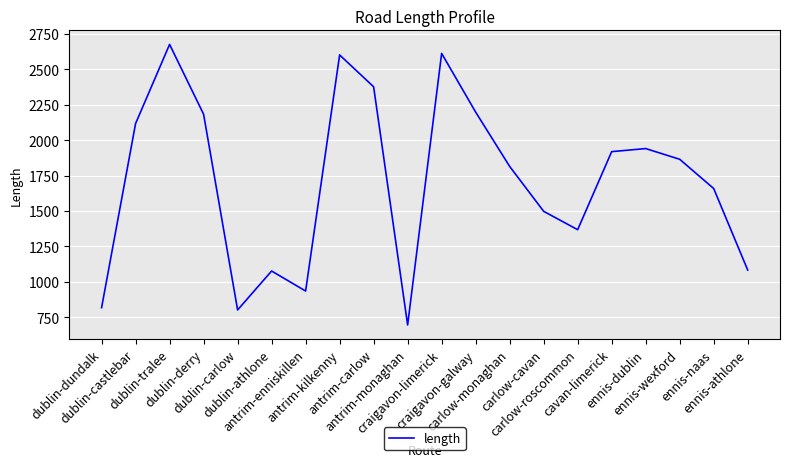

Where is the first local minimum?

dublin-carlow